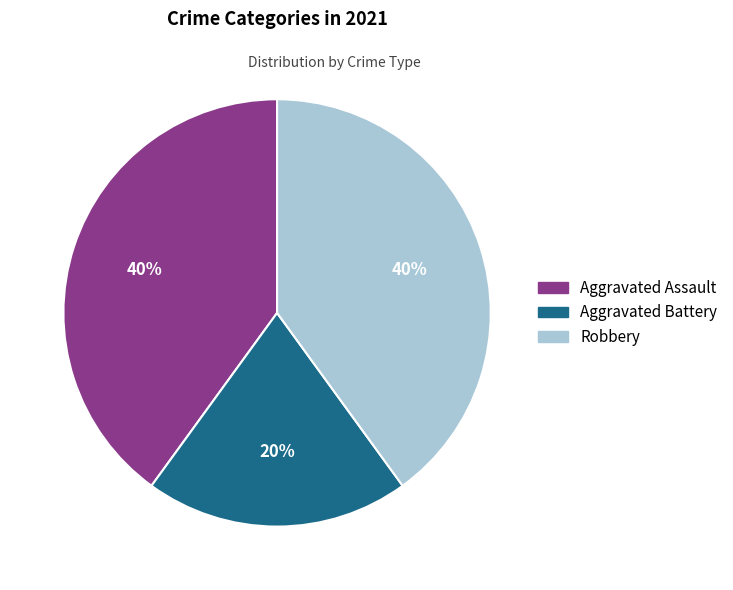

What percentage is the Robbery slice, to the nearest percent?

40%